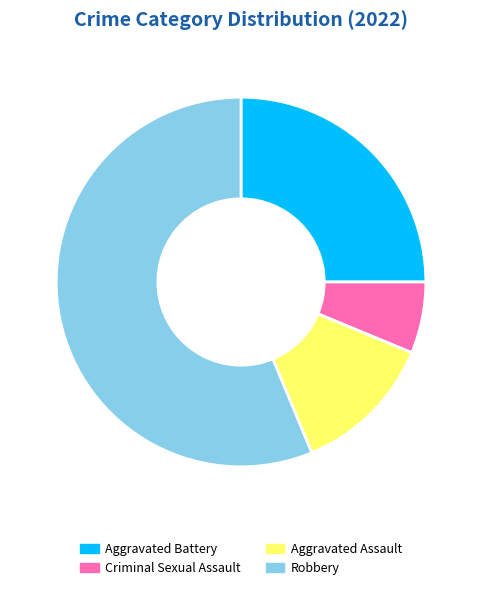

Which category accounts for the majority?

Robbery